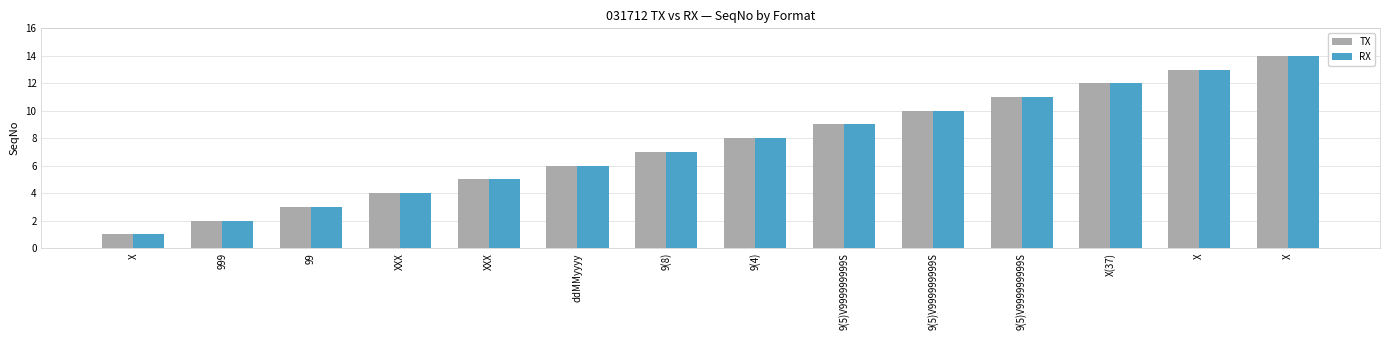

At how many categories does at least one series exceed 8?

6